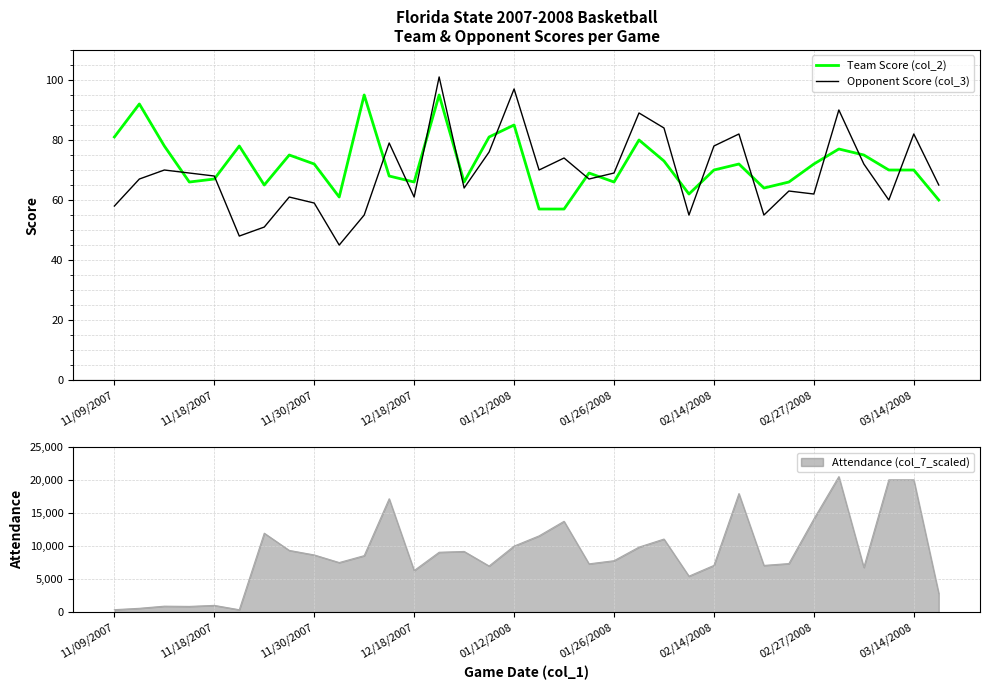

What is the approximate value of Team Score (col_2) at 01/12/2008, to the nearest 5?

85